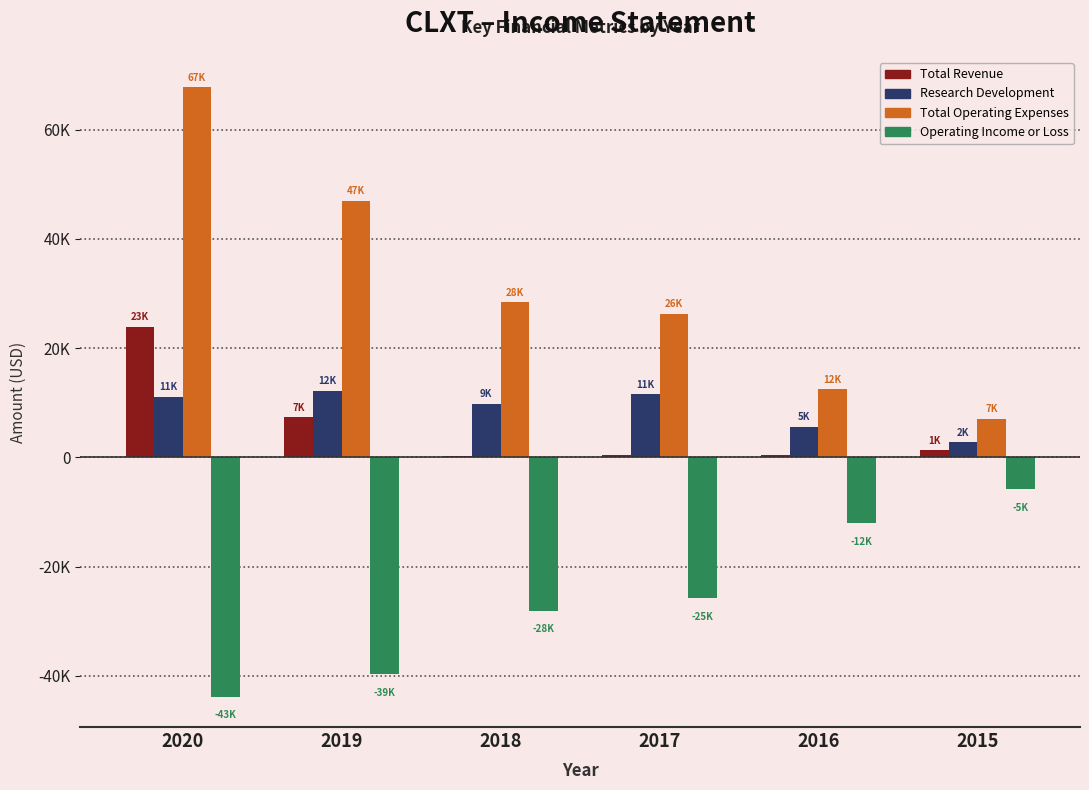

Are the bars grouped side by side (vs. stacked)?

Yes